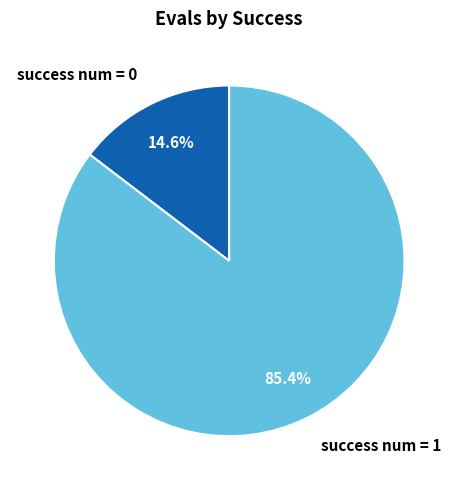

What is the largest slice in the pie chart?

success num = 1